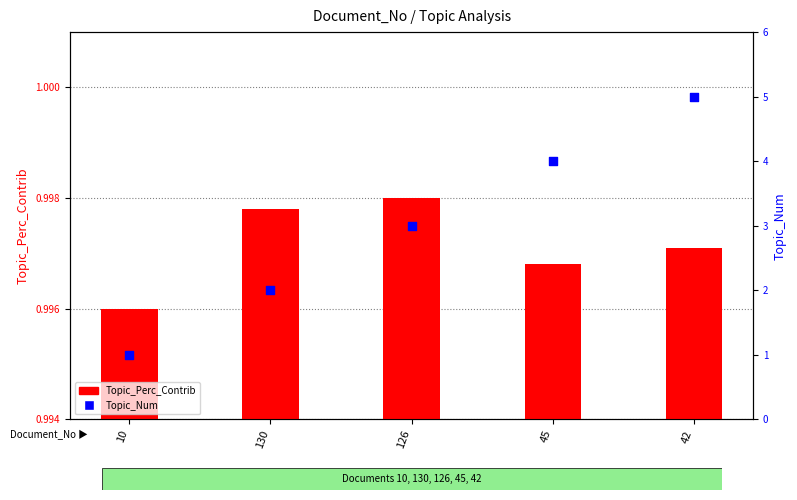

Which series reaches the maximum Y coordinate?

Topic_Num